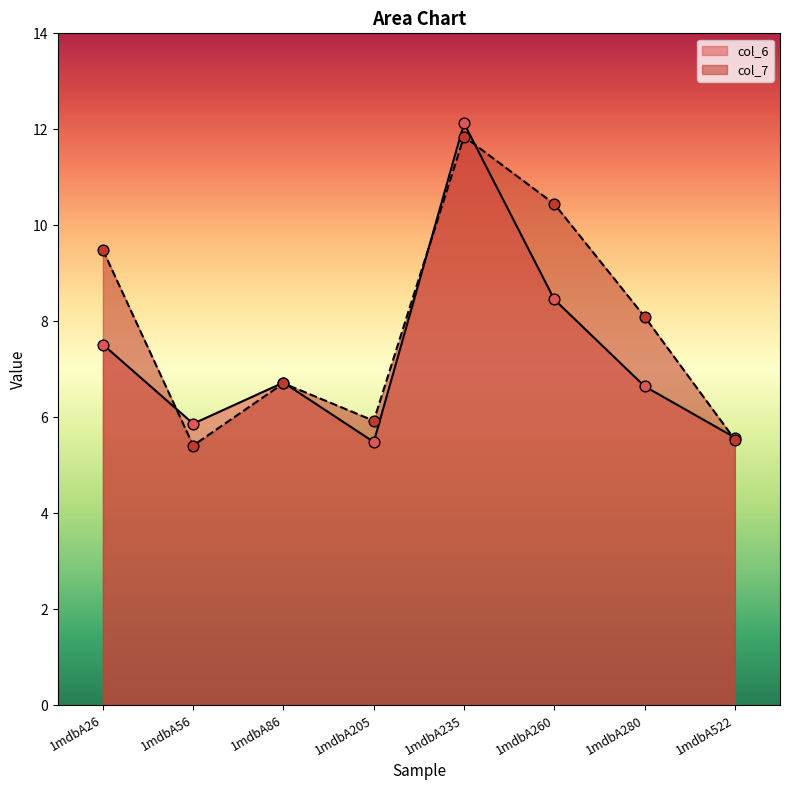

What is the total value across all series at 1mdbA235?

24.0